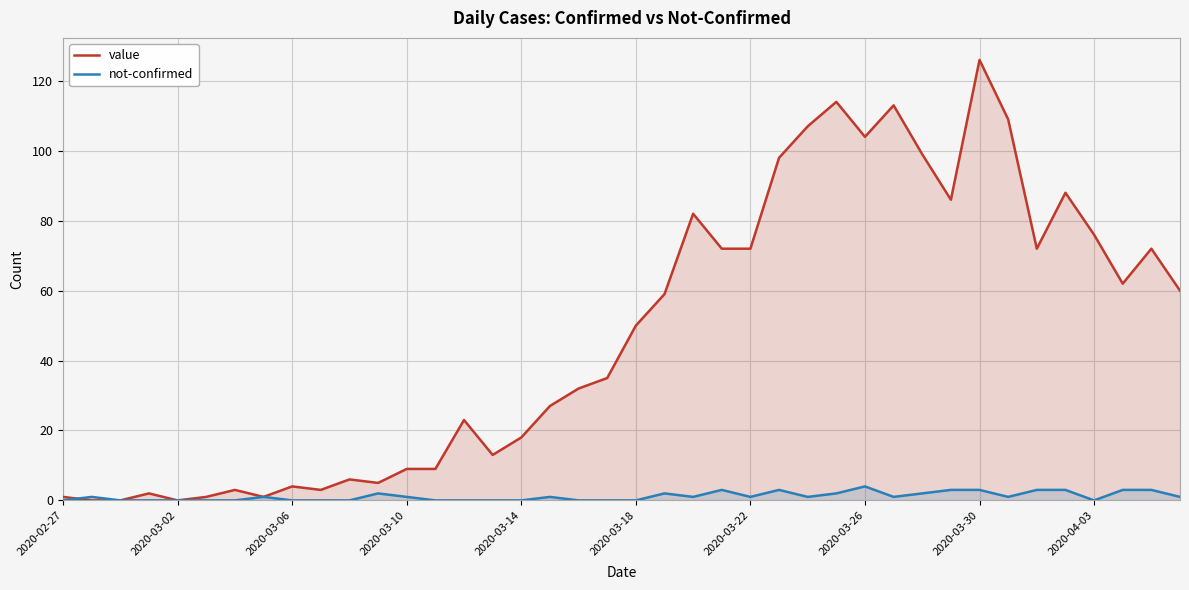

How many series are shown in this chart?

2